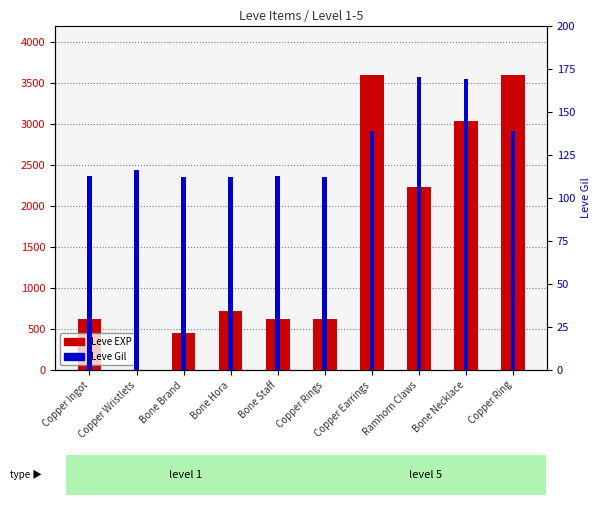

Rank the series by their maximum value, from lowest to highest.

Leve Gil, Leve EXP